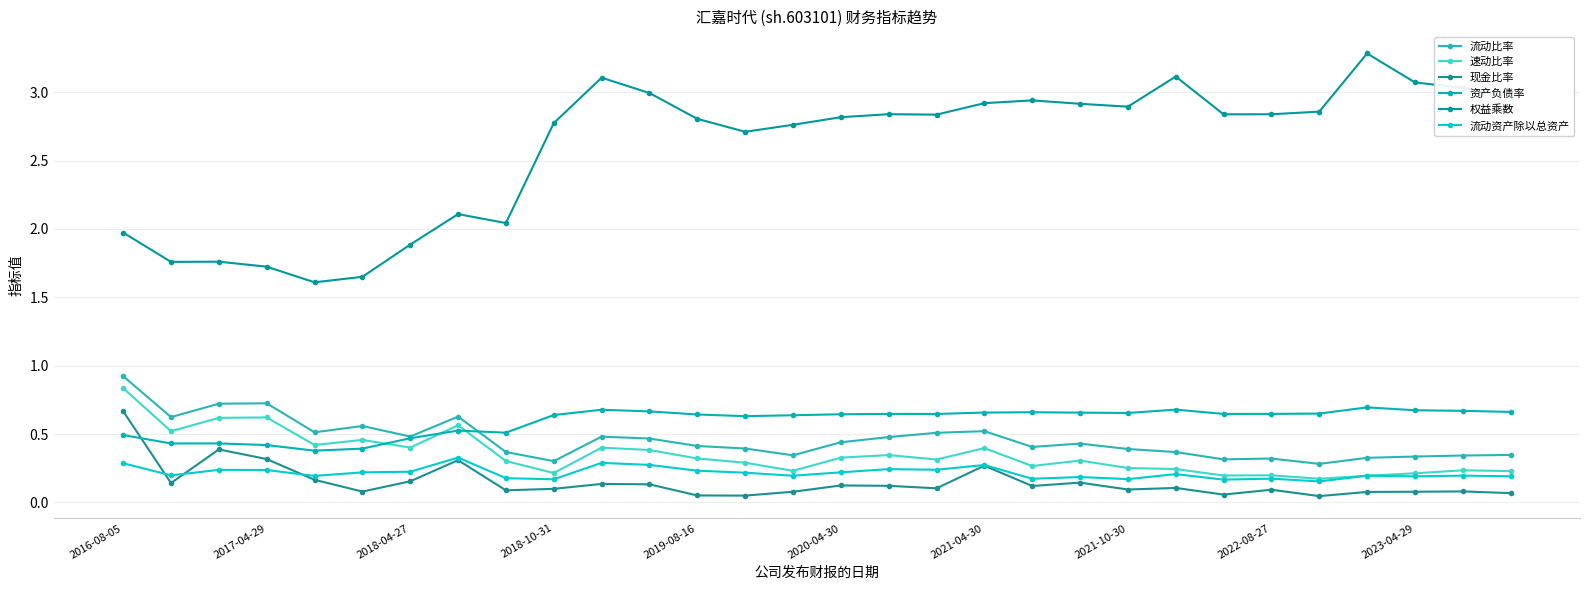

What is the sum of all 权益乘数 values?

77.8